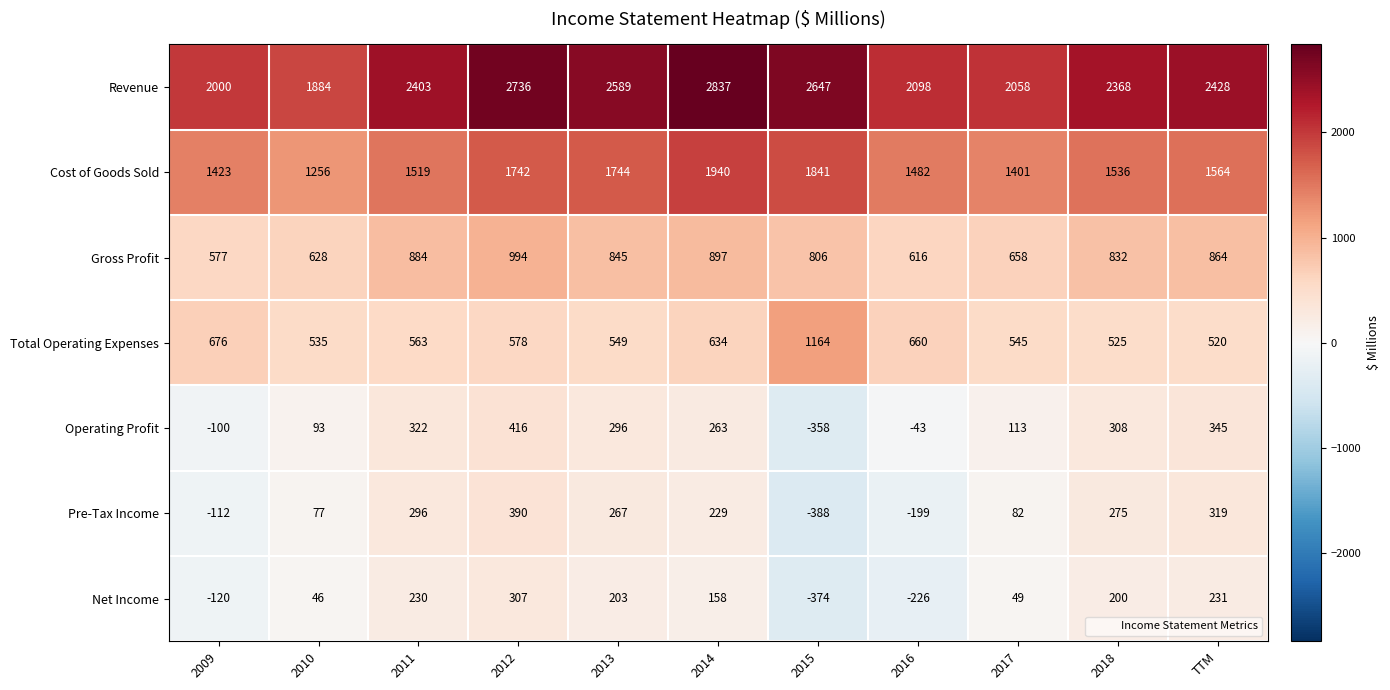

Count the number of categories in the chart.

11